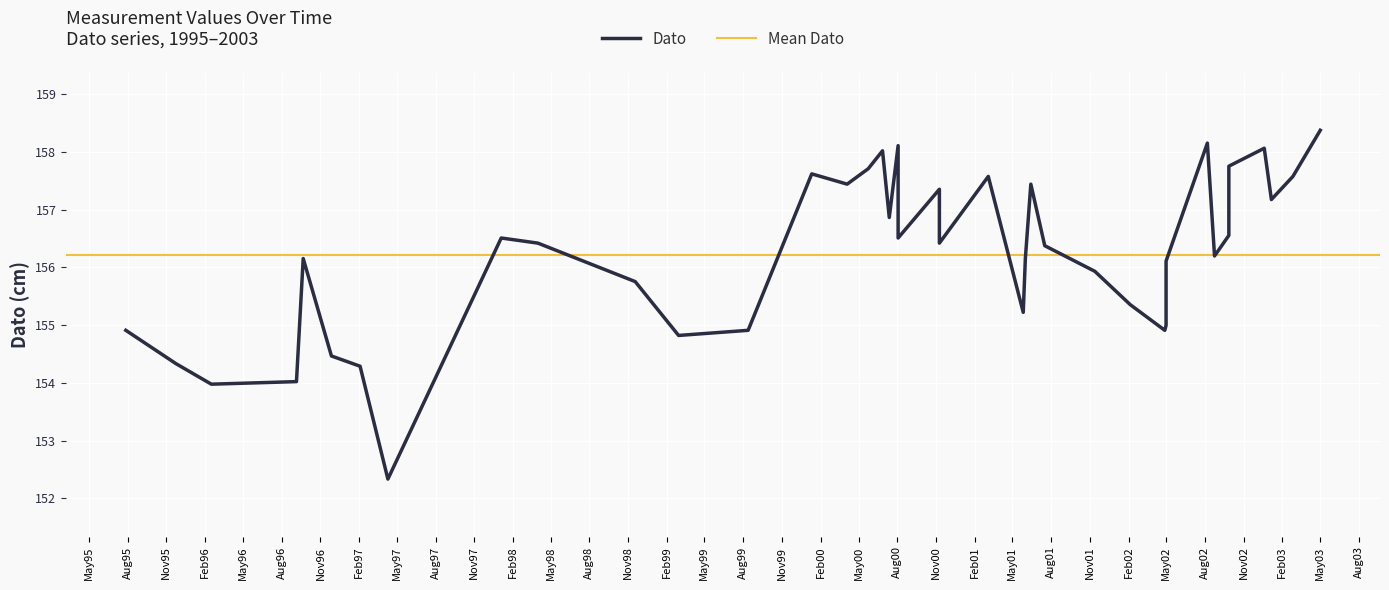

What is the average value?

156.2